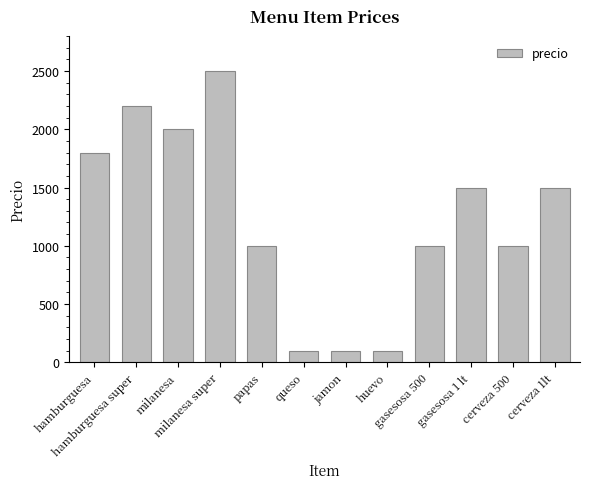

Where does the data first go above 1500?

hamburguesa